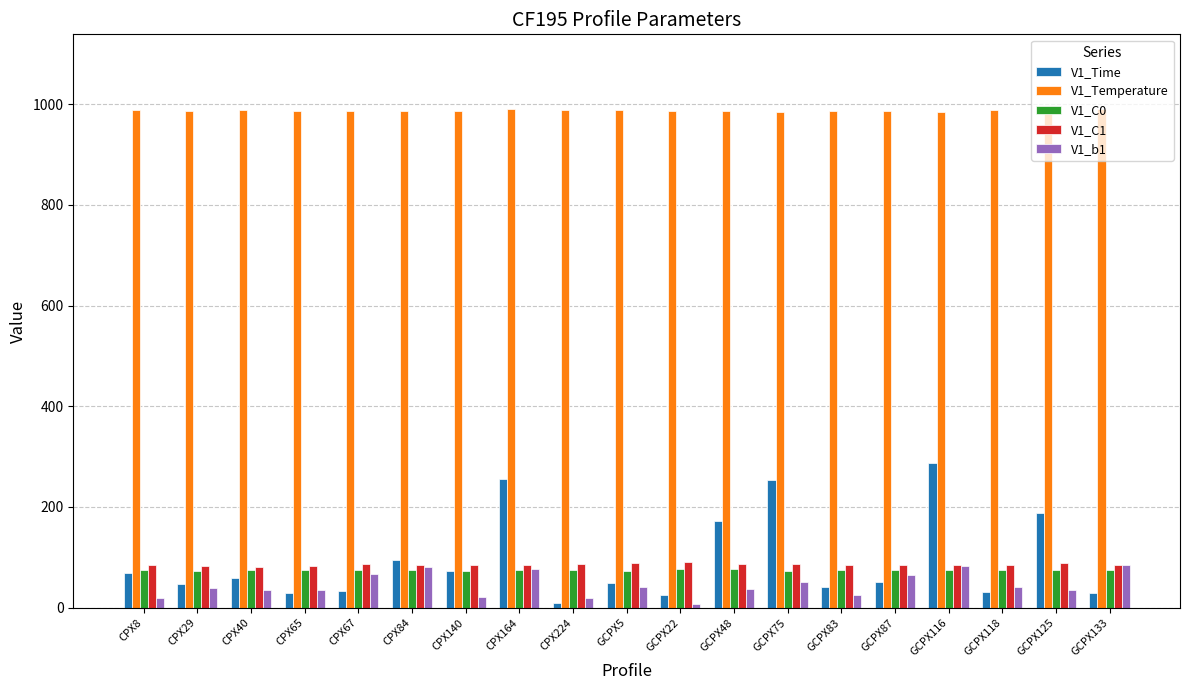

What is the total value across all series at GCPX87?

1262.9